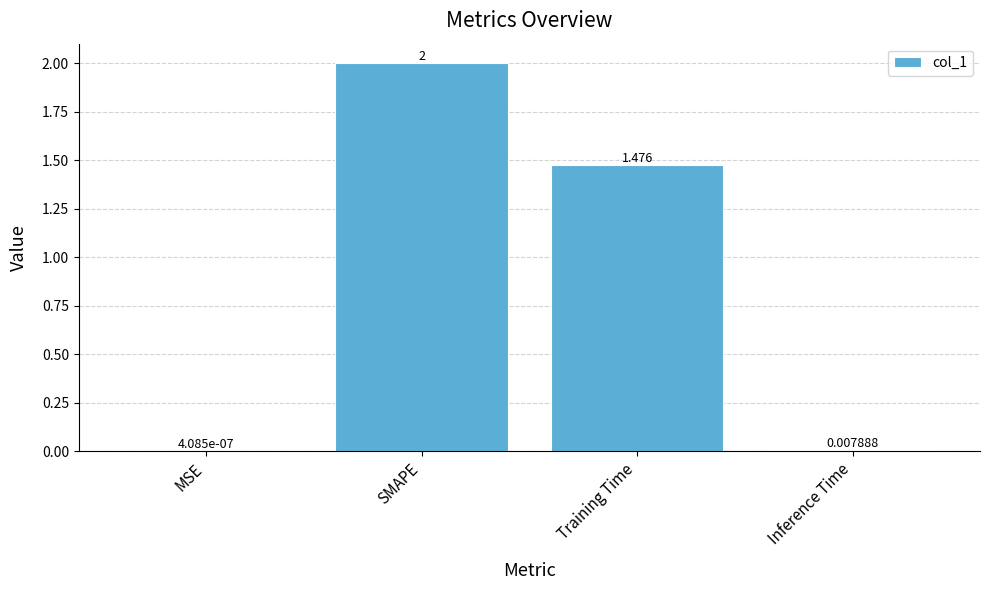

At which category does the chart reach its peak across all series?

SMAPE